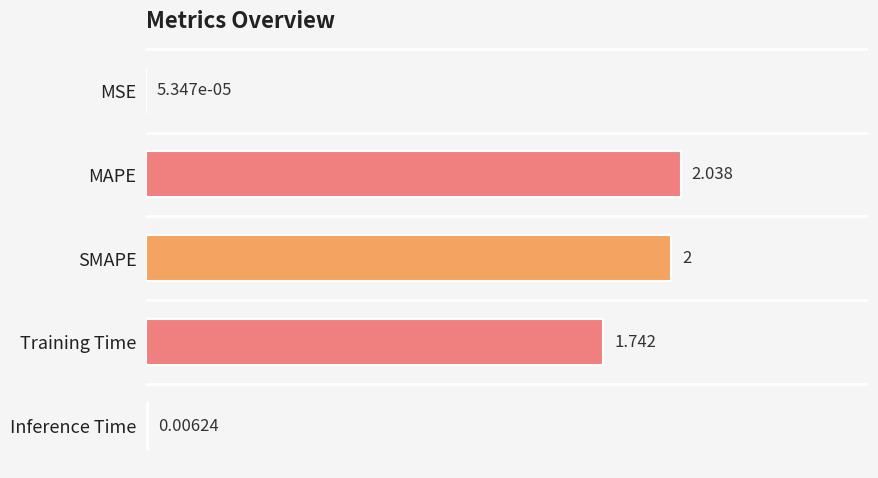

Which has a higher value, Inference Time or Training Time?

Training Time